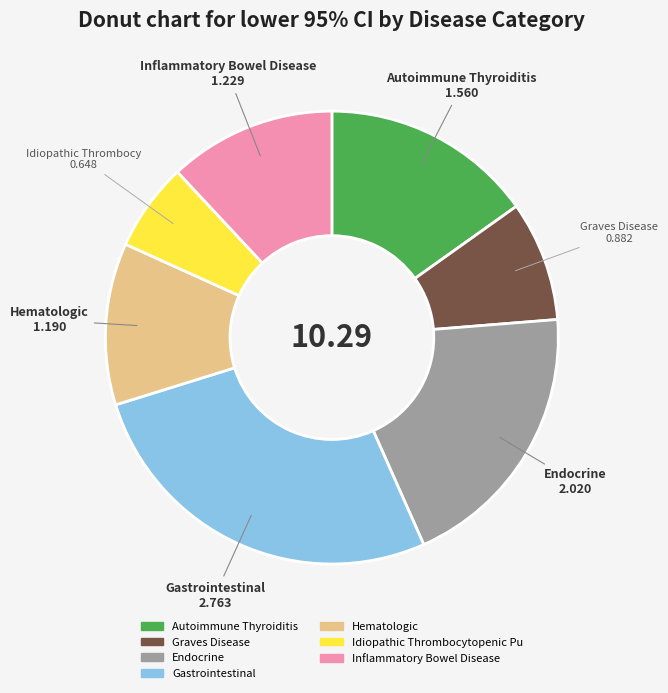

Is there any slice that represents more than half of the pie?

No